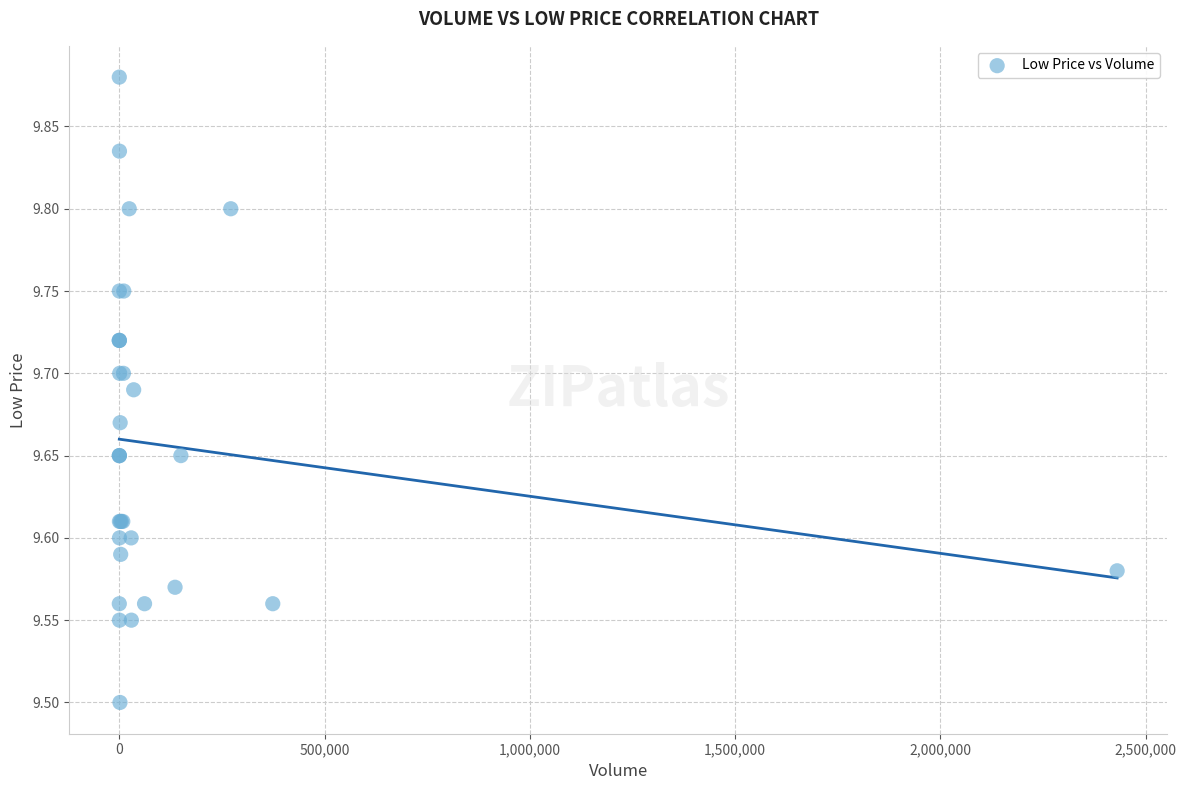

What Y value in the scatter plot is closest to 9?

9.5